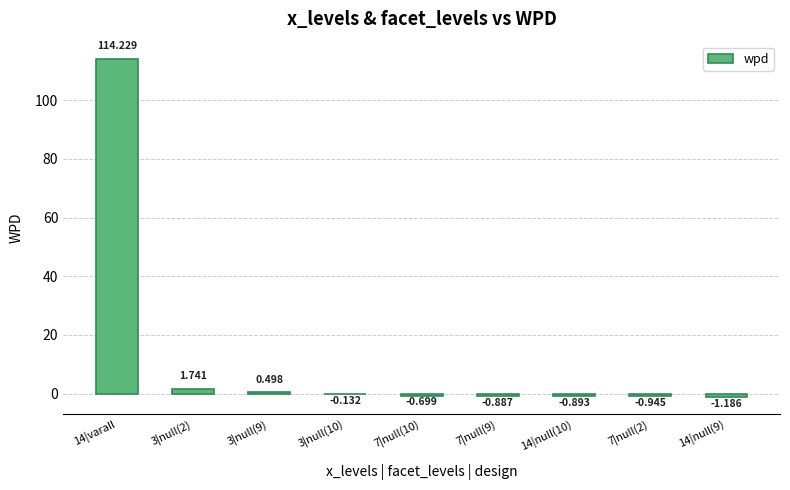

How many positive values are there?

3